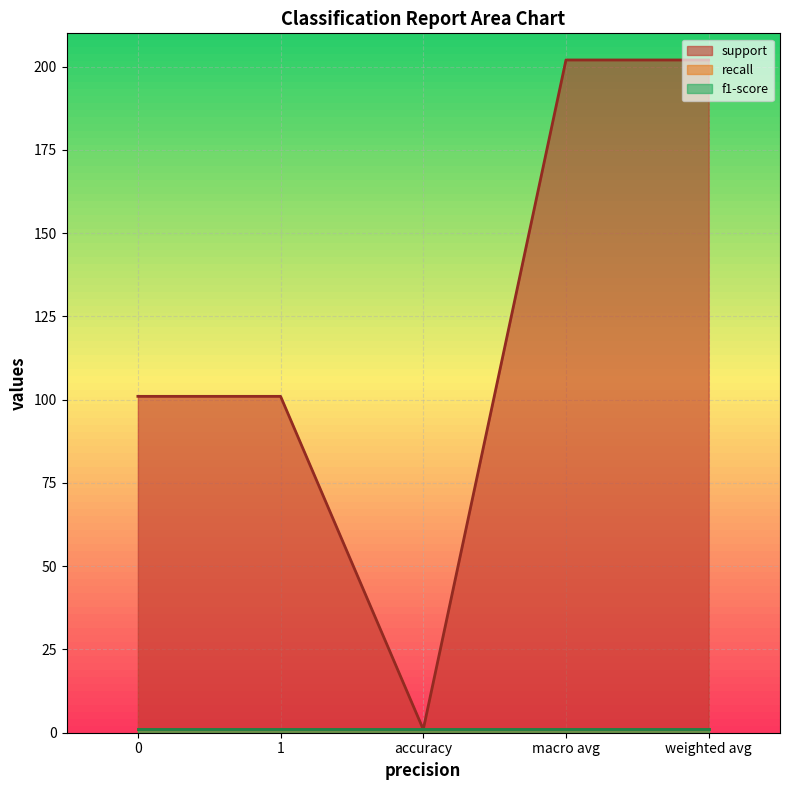

Between weighted avg and macro avg, which is larger?

weighted avg